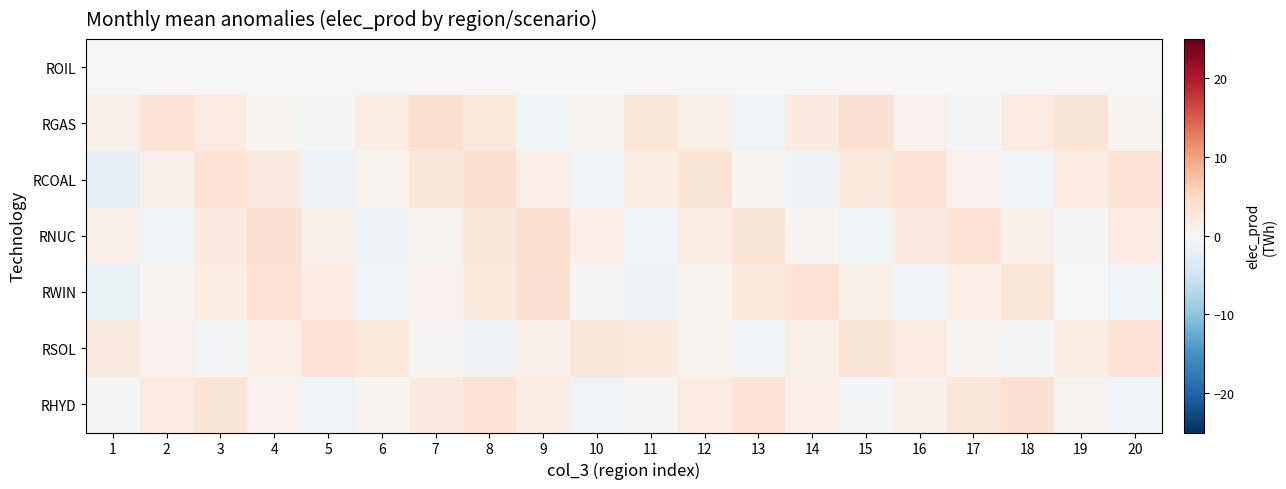

Reading left to right, what are all the values shown in this chart?

ROIL: 1=0.0	2=0.0	3=0.0	4=0.0	5=0.0	6=0.0	7=0.0	8=0.0	9=0.0	10=0.0	11=0.0	12=0.0	13=0.0	14=0.0	15=0.0	16=0.0	17=0.0	18=0.0	19=0.0	20=0.0
RGAS: 1=1.2	2=3.4	3=2.1	4=0.5	5=-0.3	6=1.8	7=4.2	8=2.7	9=-1.1	10=0.9	11=3.1	12=1.5	13=-0.8	14=2.3	15=3.8	16=1.1	17=-0.5	18=2.0	19=3.3	20=0.7
RCOAL: 1=-2.1	2=1.3	3=3.5	4=2.2	5=-1.5	6=0.8	7=2.9	8=4.1	9=1.6	10=-0.7	11=1.9	12=3.2	13=0.4	14=-1.2	15=2.5	16=3.7	17=1.0	18=-0.9	19=2.1	20=3.4
RNUC: 1=1.5	2=-0.8	3=2.3	4=3.9	5=1.2	6=-1.4	7=0.6	8=2.8	9=4.0	10=1.7	11=-0.6	12=1.8	13=3.3	14=0.5	15=-1.1	16=2.2	17=3.6	18=1.3	19=-0.4	20=2.0
RWIN: 1=-1.8	2=0.4	3=1.9	4=3.6	5=2.0	6=-0.9	7=1.1	8=2.5	9=3.8	10=0.3	11=-1.3	12=0.7	13=2.4	14=3.7	15=1.4	16=-0.6	17=1.6	18=3.0	19=0.1	20=-1.0
RSOL: 1=2.2	2=1.0	3=-0.5	4=1.7	5=3.4	6=2.6	7=0.2	8=-1.2	9=1.3	10=3.1	11=2.4	12=0.8	13=-0.7	14=1.5	15=3.2	16=2.1	17=0.6	18=-0.3	19=1.8	20=3.5
RHYD: 1=-0.4	2=2.0	3=3.3	4=1.1	5=-1.0	6=0.5	7=2.2	8=3.6	9=1.9	10=-0.8	11=0.3	12=2.1	13=3.4	14=1.7	15=-0.2	16=1.2	17=2.8	18=3.9	19=0.9	20=-0.6